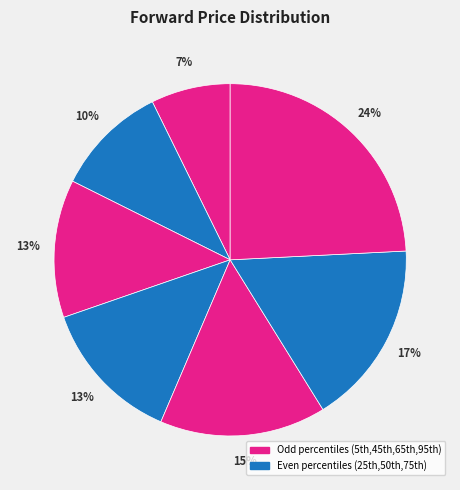

How many slices are in this pie chart?

7